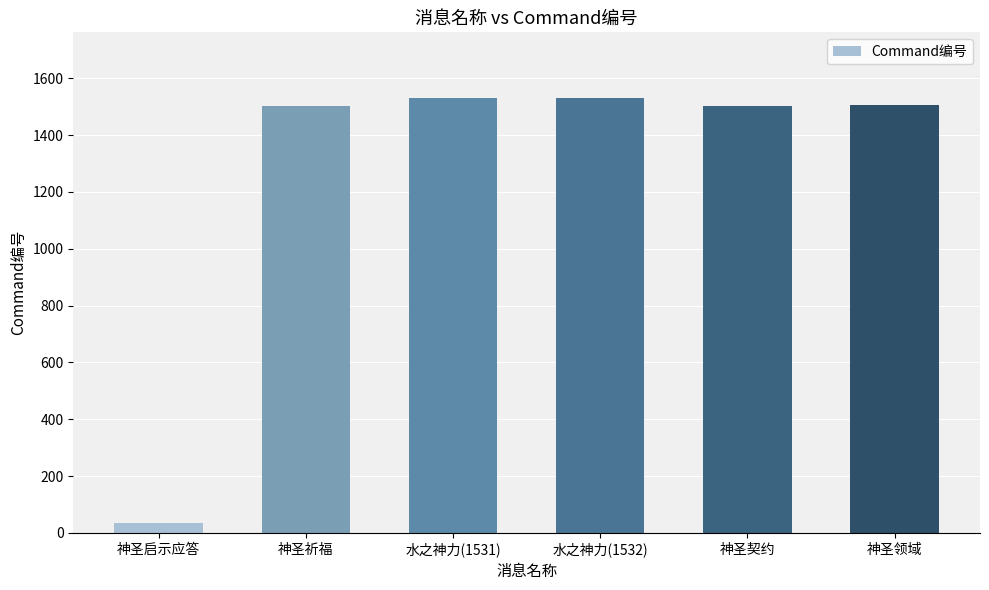

What position from the right is 水之神力(1531)?

4